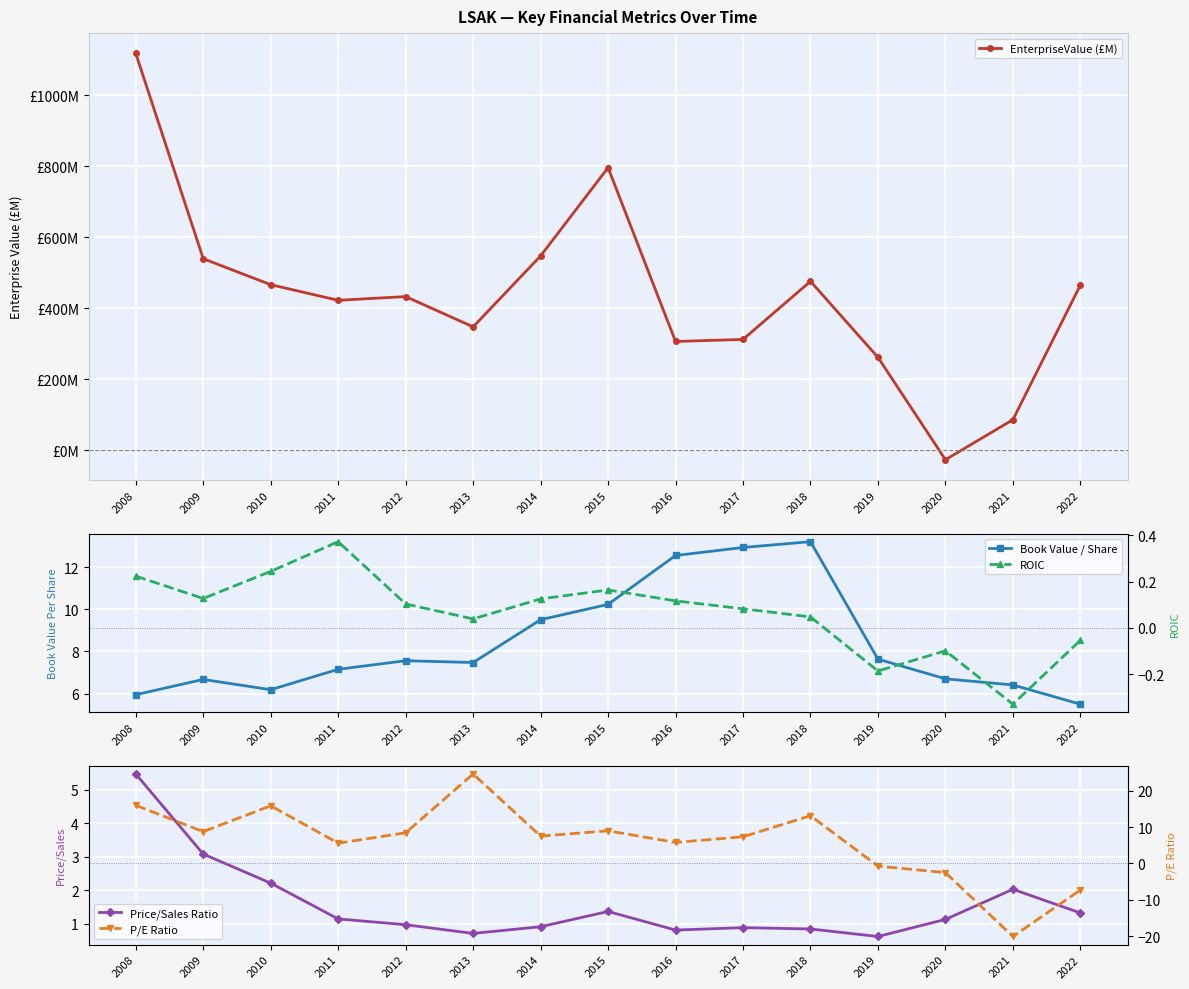

Which series ends up on top after the final intersection of P/E Ratio and ROIC?

ROIC